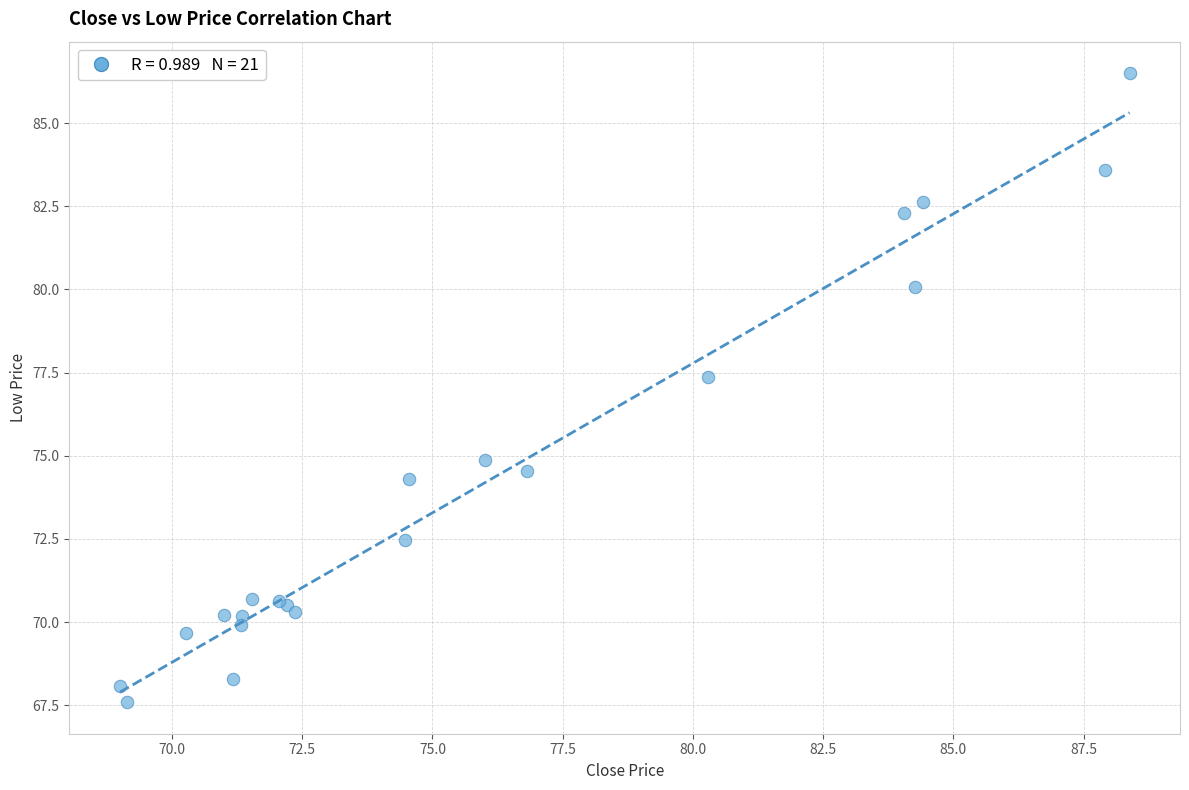

What Y value in the scatter plot is closest to 77?

77.4